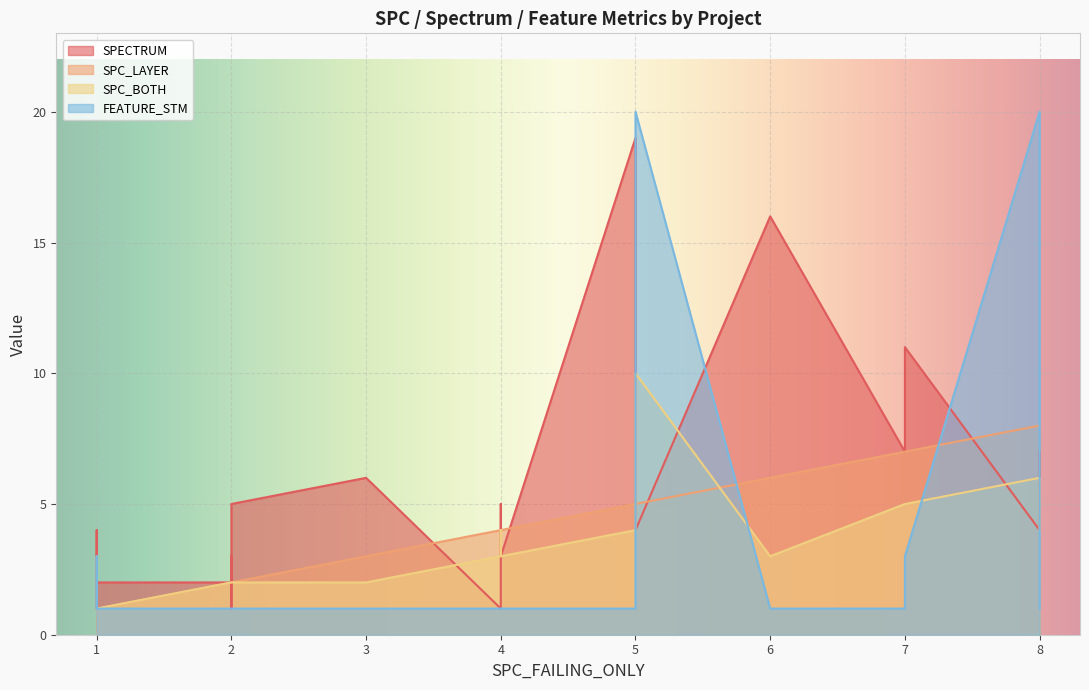

Reading left to right, list all the values displayed in this chart.

SPECTRUM: 1	6	2	16	7	1	1	3	4	19	1	2	4	5	1	3	1	3	11	2	7	3	5	4
SPC_LAYER: 1	3	2	6	7	1	1	2	8	5	4	2	1	4	2	3	1	1	7	1	8	4	2	5
SPC_BOTH: 1	2	2	3	5	1	1	2	6	4	3	2	1	4	2	1	1	1	5	1	4	3	2	10
FEATURE_STM: 1	1	1	1	1	1	3	1	20	1	1	1	1	1	1	1	1	1	3	1	1	1	1	20